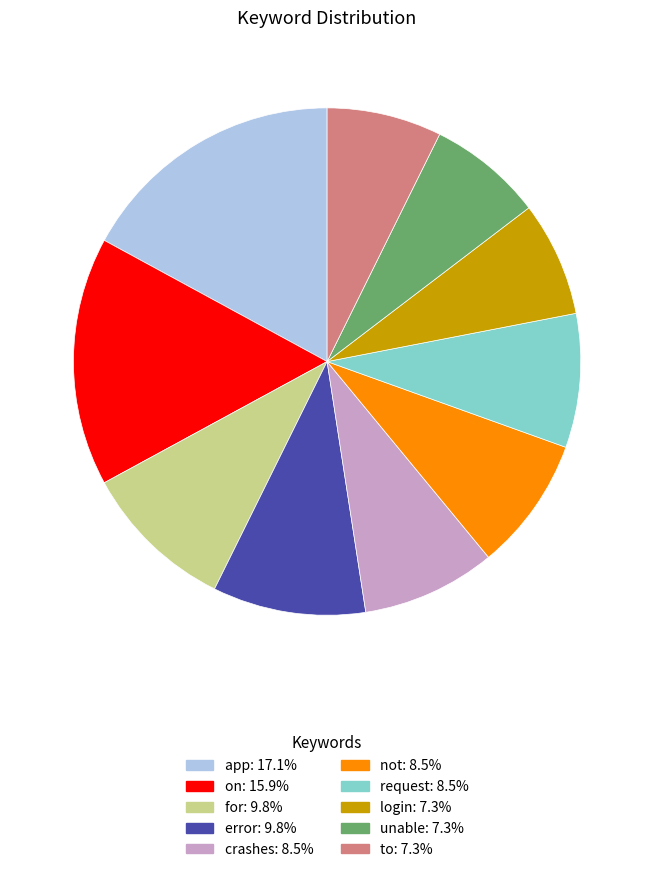

Is it true that request is 1% of the pie?

False